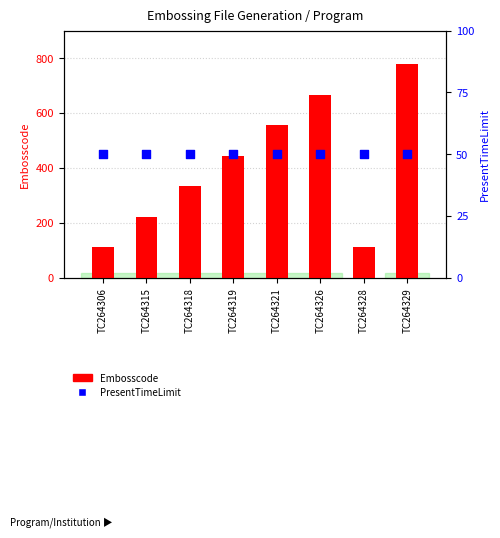

Which series reaches the minimum Y coordinate?

PresentTimeLimit